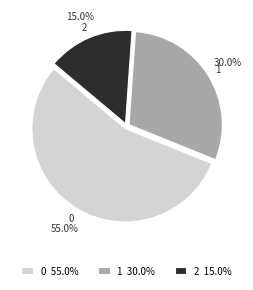

What percentage is the 1 slice, to the nearest percent?

30%